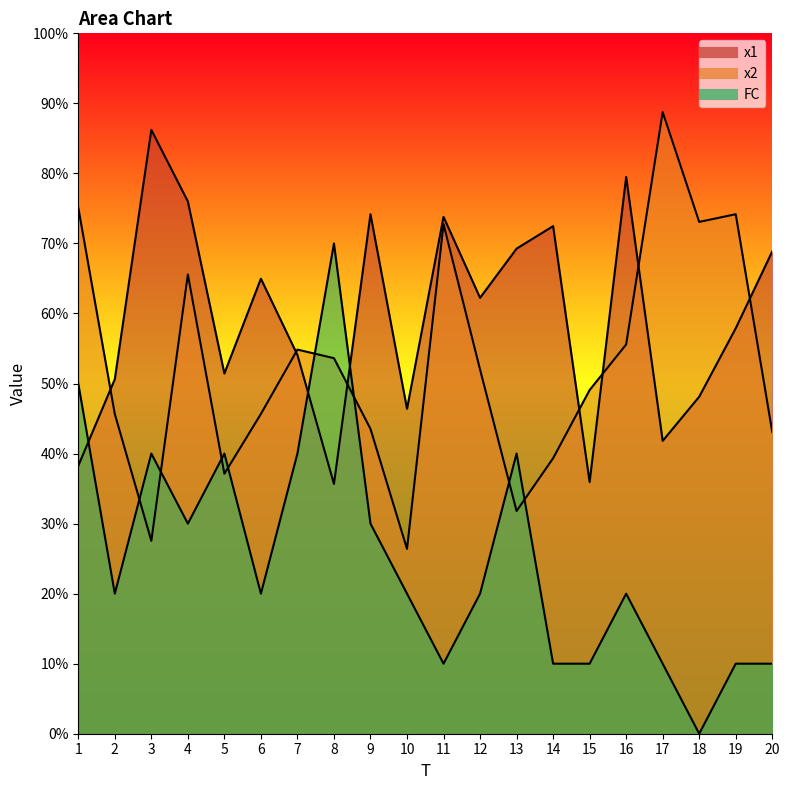

Rank the series by their average value, from highest to lowest.

x1, x2, FC